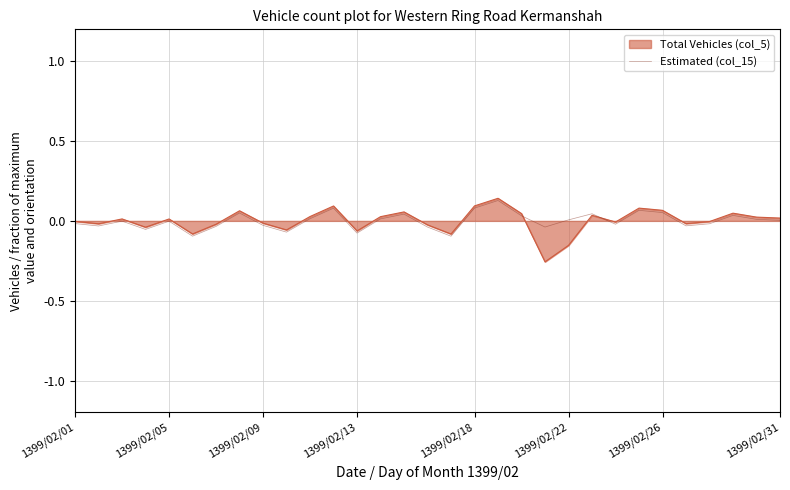

Is this an area chart (filled region under the line)?

Yes